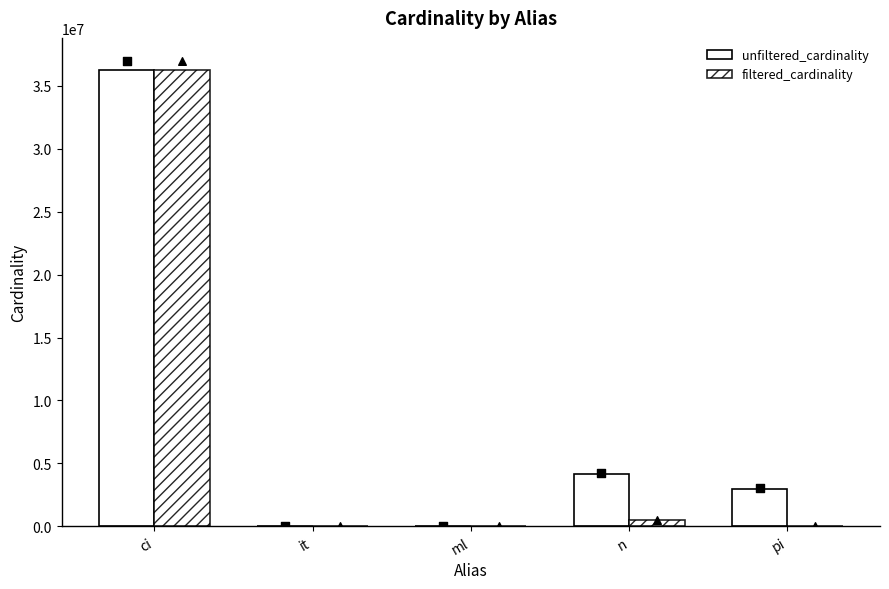

Is the value of filtered_cardinality at ci greater than the value of unfiltered_cardinality at ml?

Yes